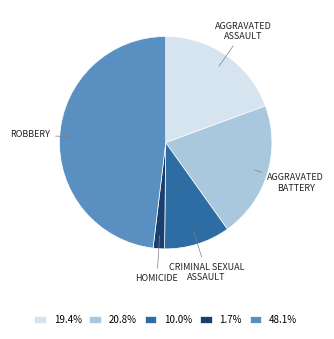

Is the sum of 48.1% and 20.8% greater than half?

Yes